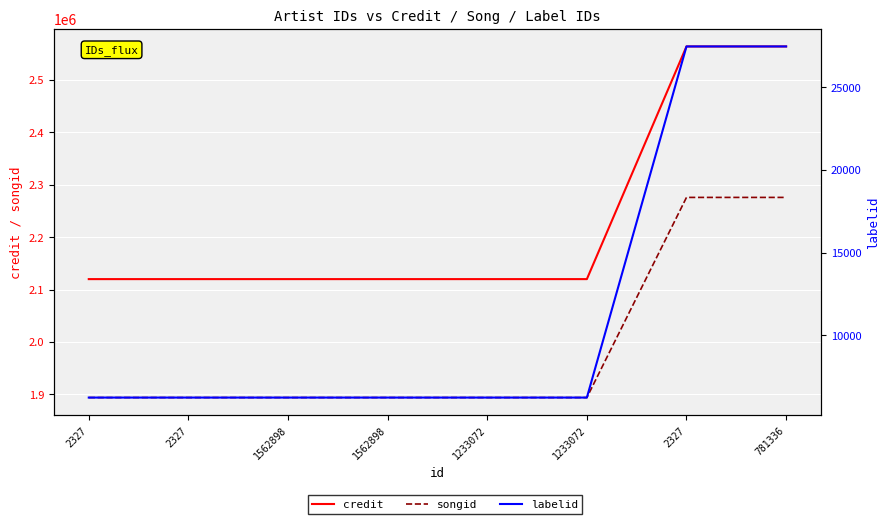

The songid series shows 1893895 at 1233072. True or false?

True